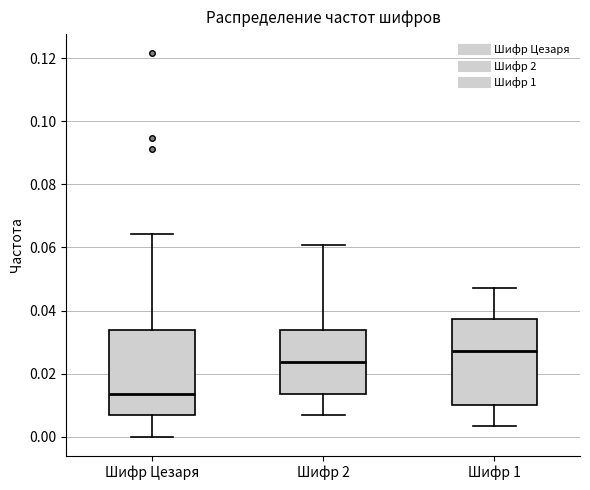

Which box's median line is the lowest?

Шифр Цезаря